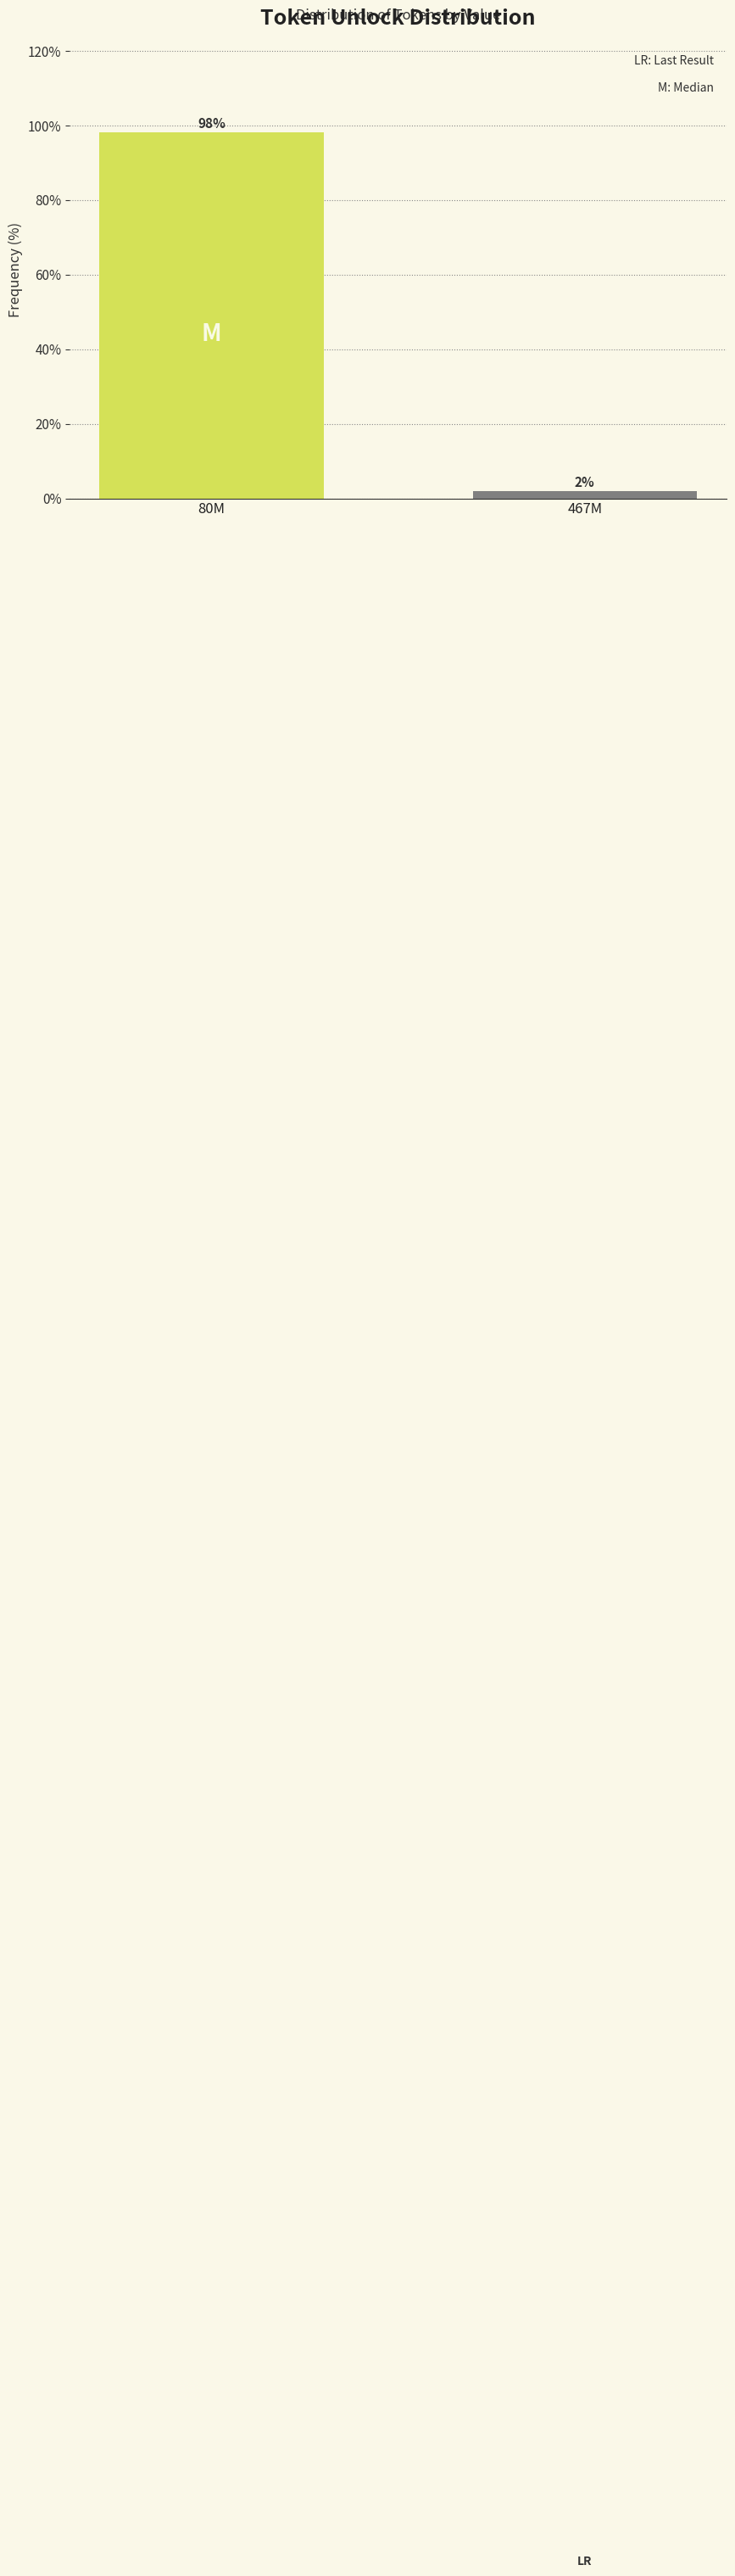

Between 467M and 80M, which is larger?

80M